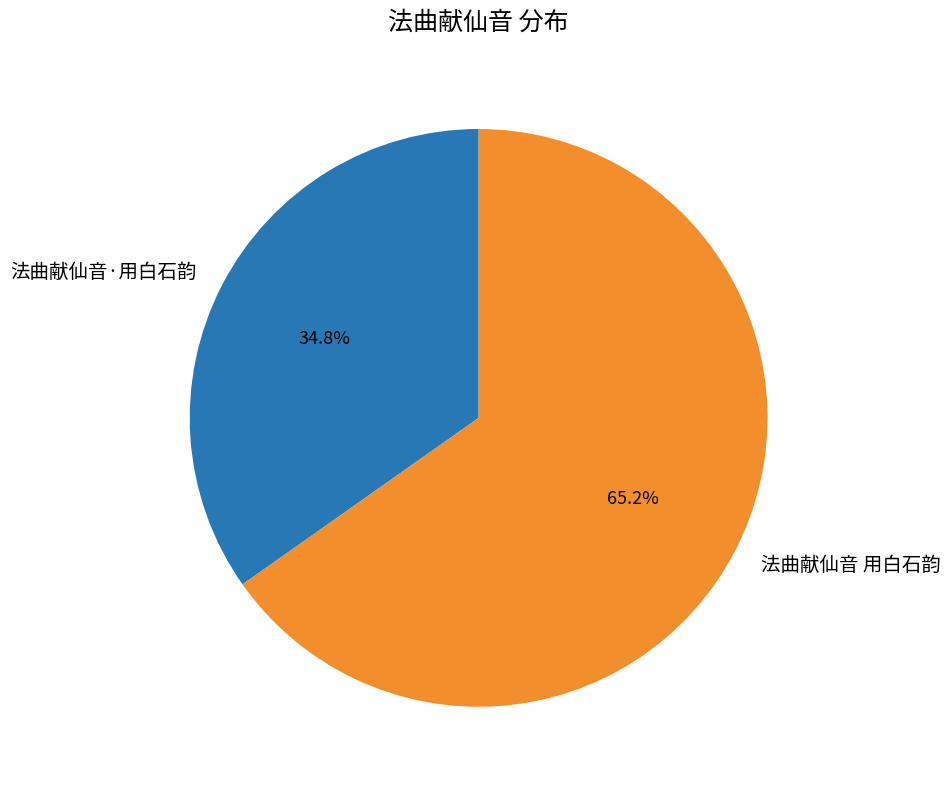

What is the total percentage of 法曲献仙音 用白石韵 and 法曲献仙音·用白石韵?

100.0%